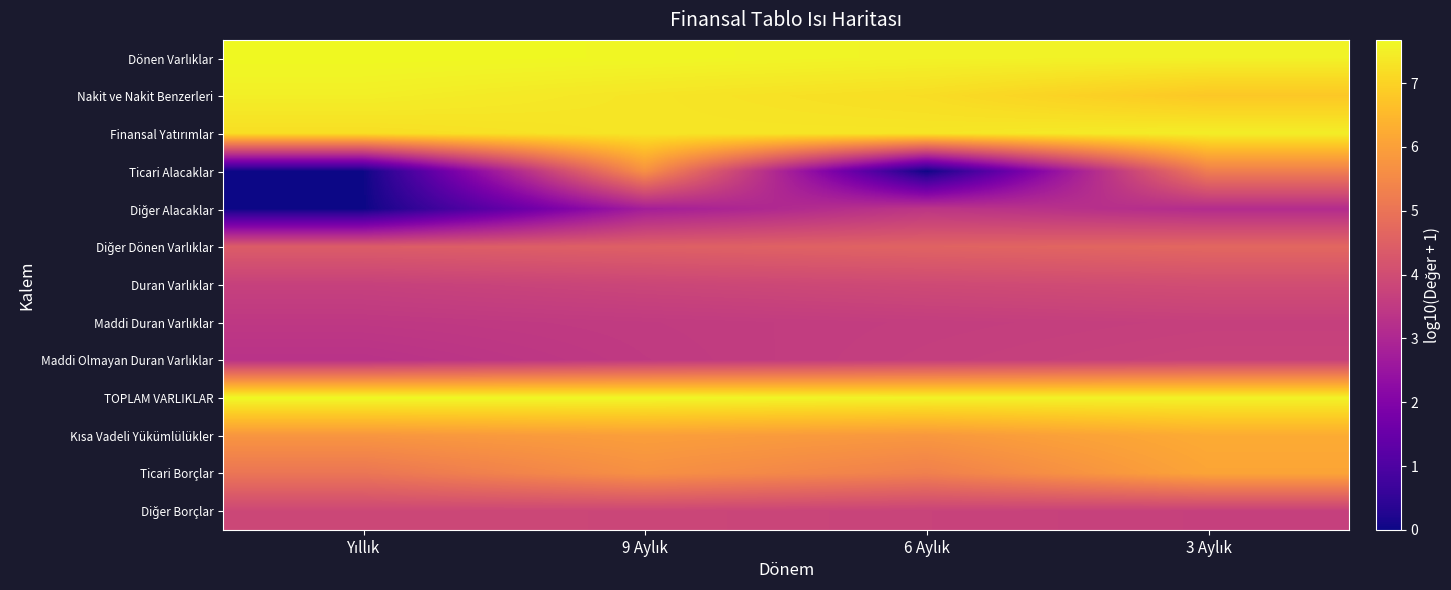

What is the greatest value displayed?

7.7